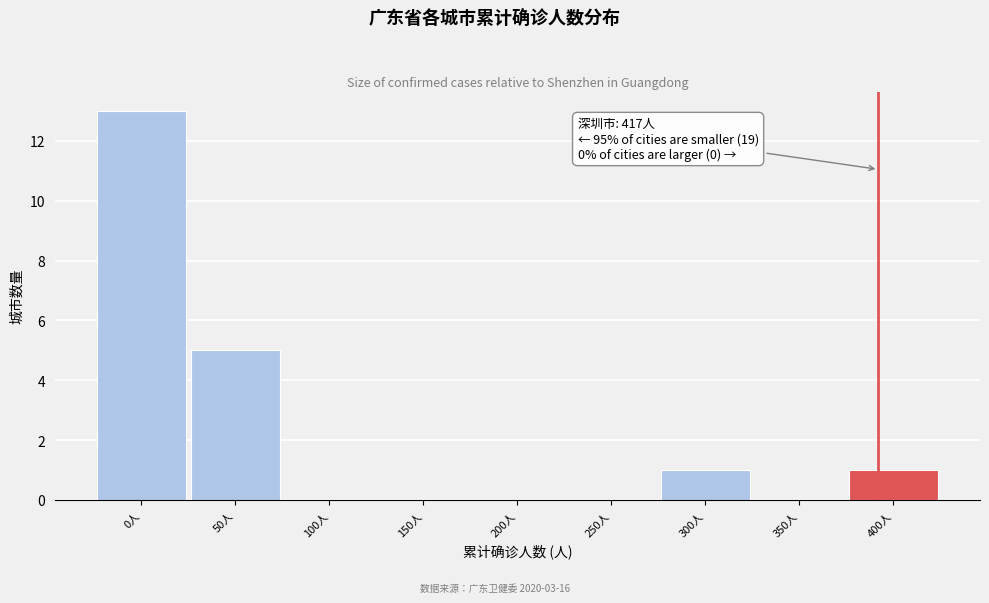

Reading left to right, what are all the values shown in this chart?

0人=13	50人=5	100人=0	150人=0	200人=0	250人=0	300人=1	350人=0	400人=1